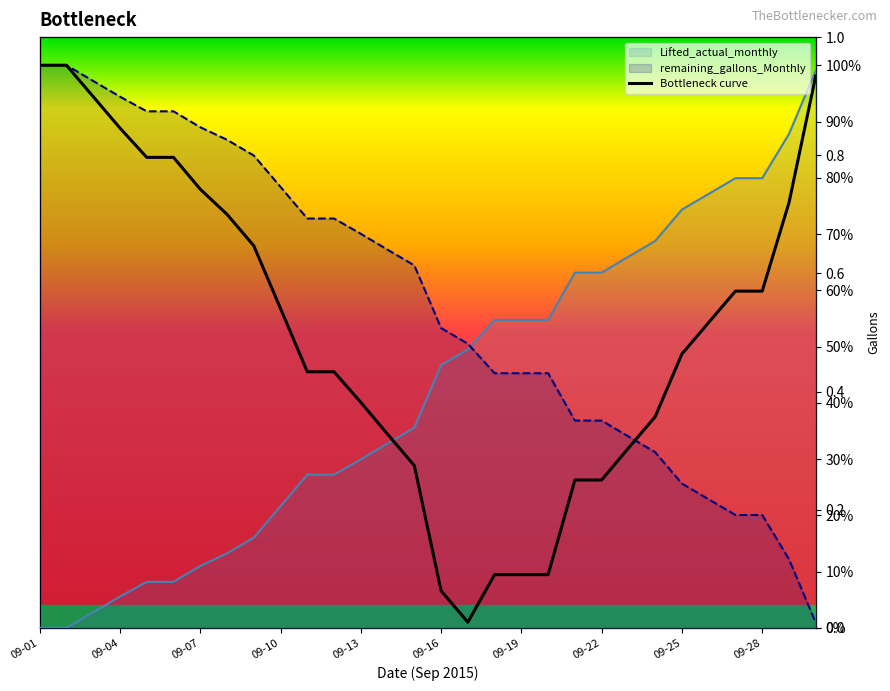

Which category has the lowest value in the Lifted_actual_monthly series?

09-01